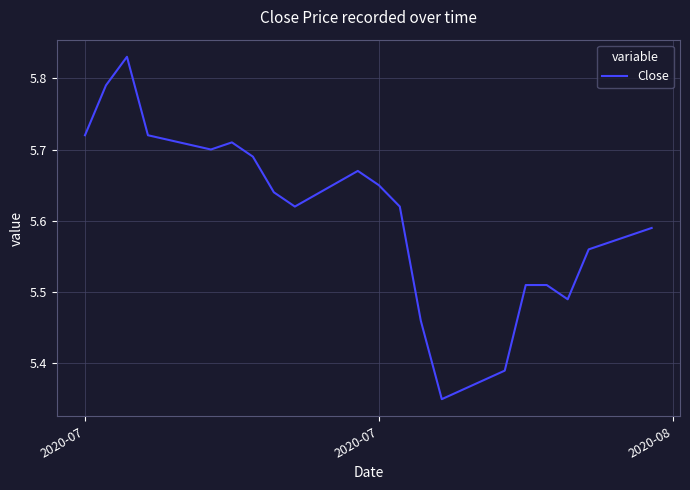

What is the difference between the maximum and minimum values?

0.5